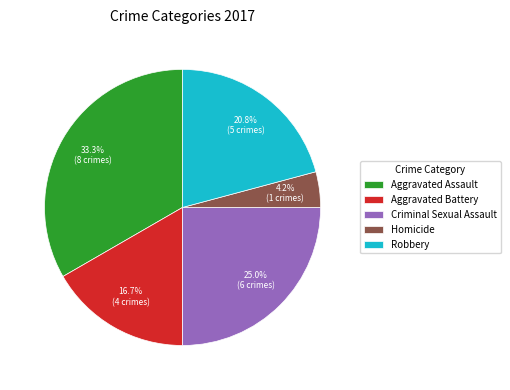

What portion of the pie excludes Robbery?

79.2%